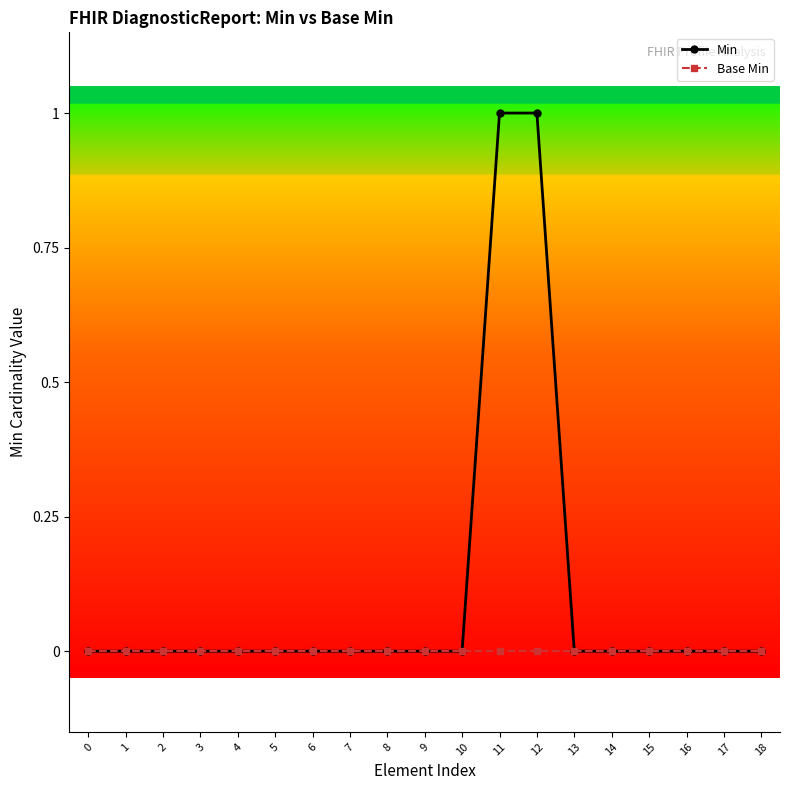

True or false: Base Min has a value of 0 at 11.

True